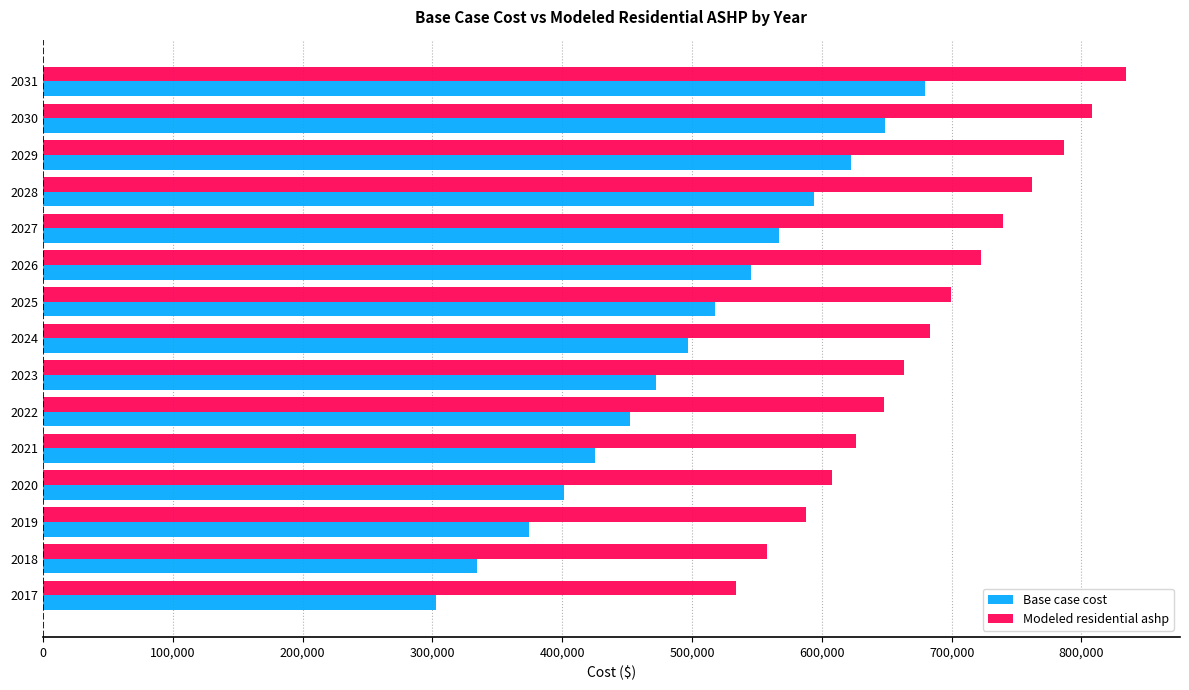

Which series has the largest range (max minus min)?

Base case cost